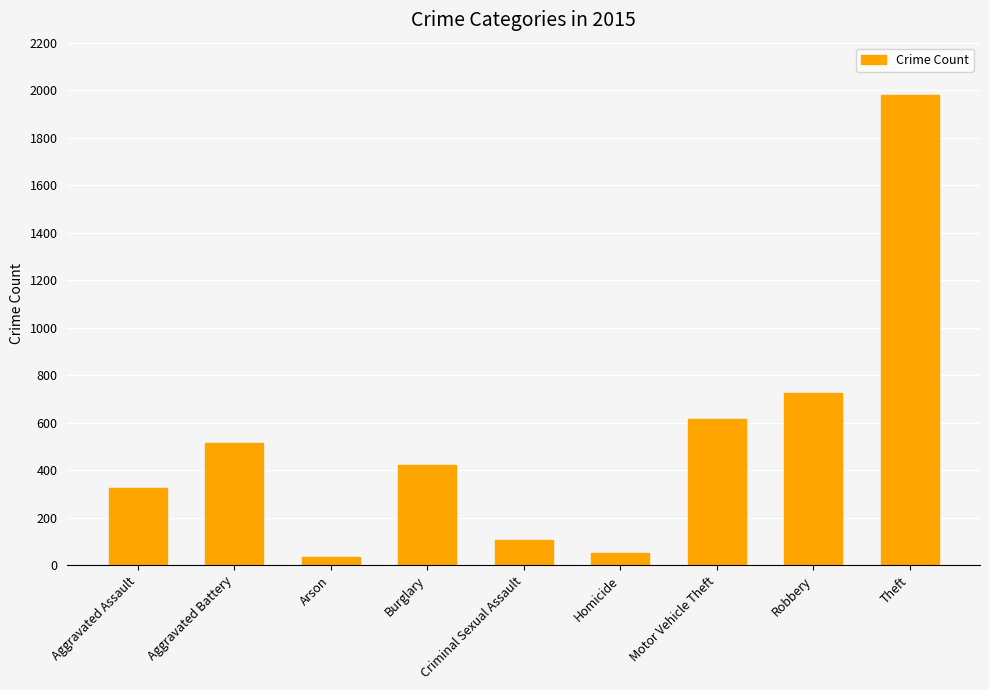

How many data points are less than 421?

4